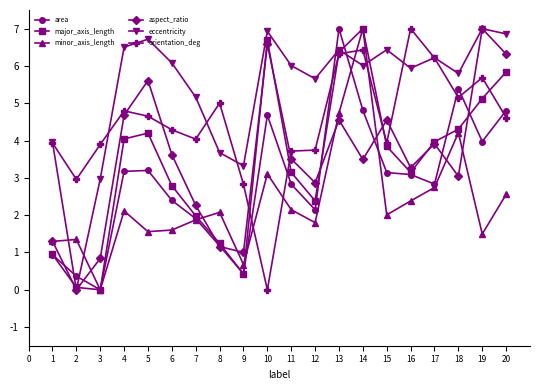

How many values in the major_axis_length series are below 3?

8